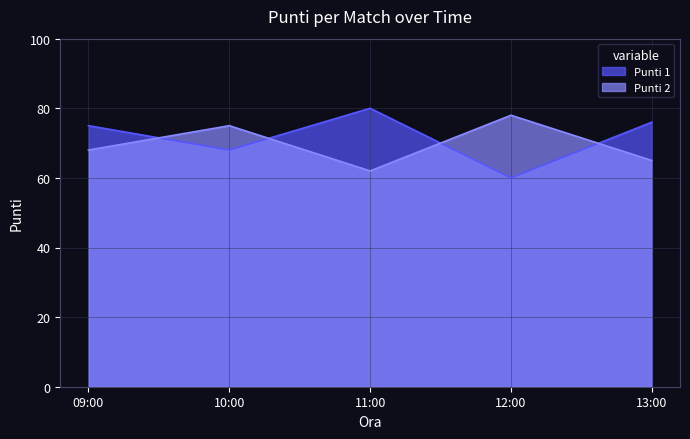

How many data points in Punti 1 are less than 75?

2